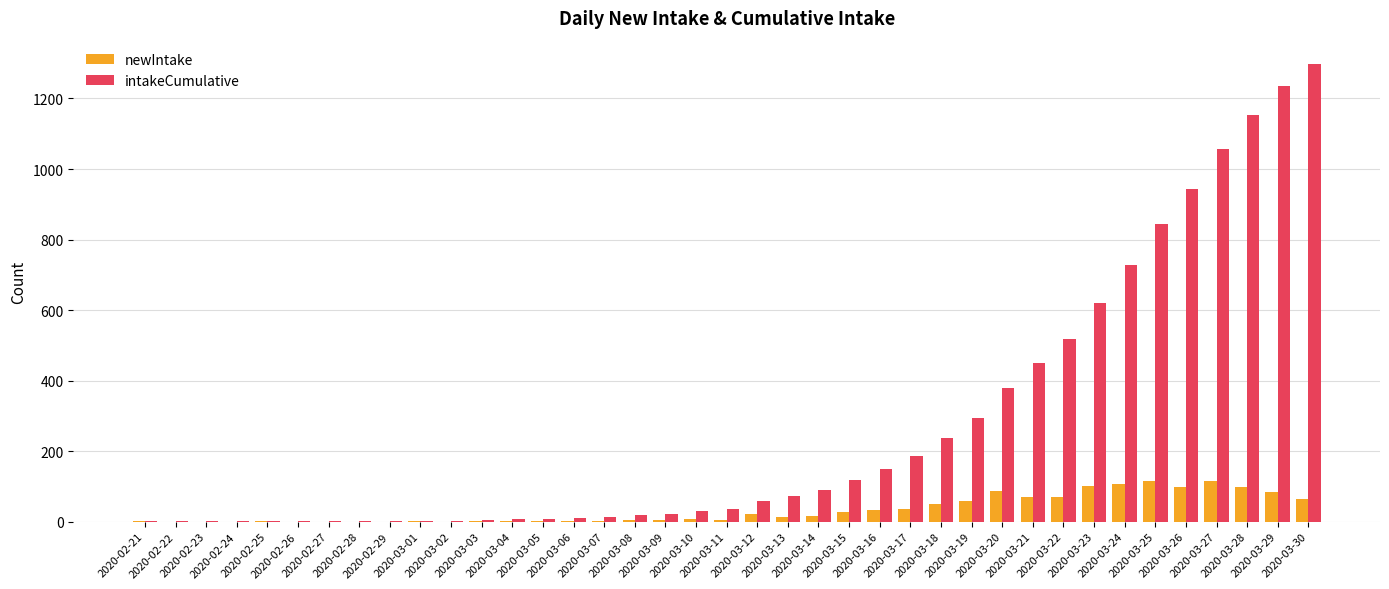

Which series has the largest total across all categories?

intakeCumulative